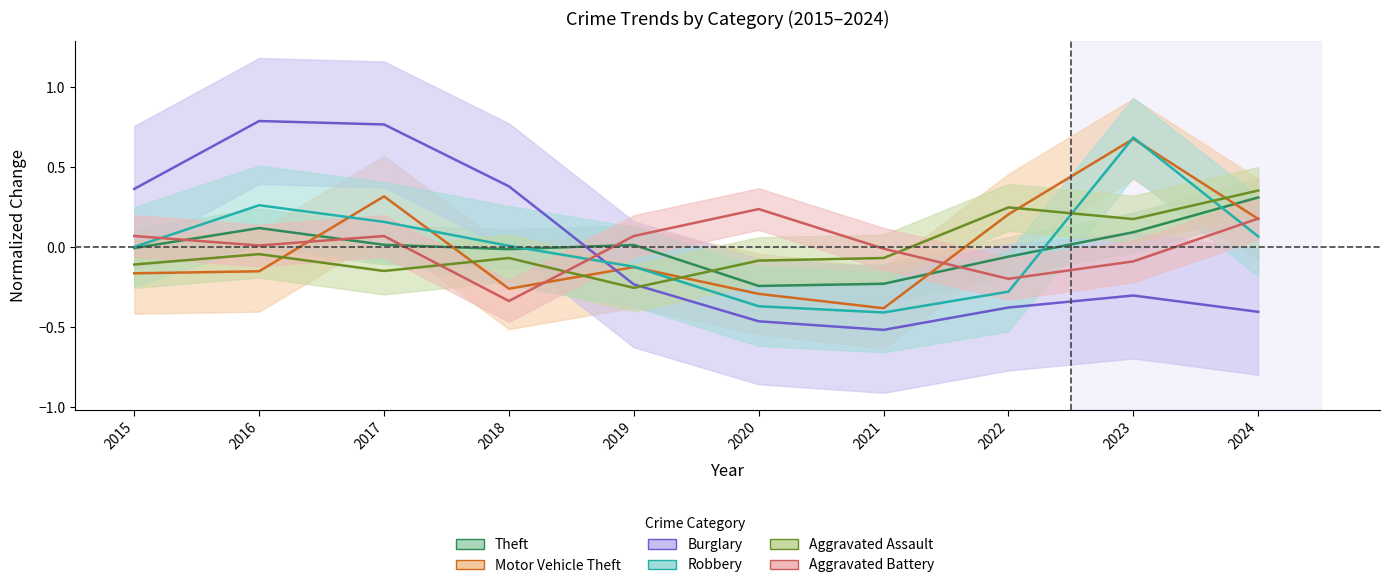

At which category does the chart reach its peak across all series?

2016